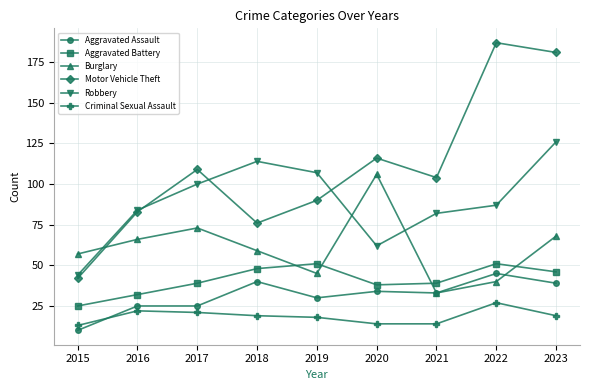

Is it true that Criminal Sexual Assault equals 21 at 2017?

True